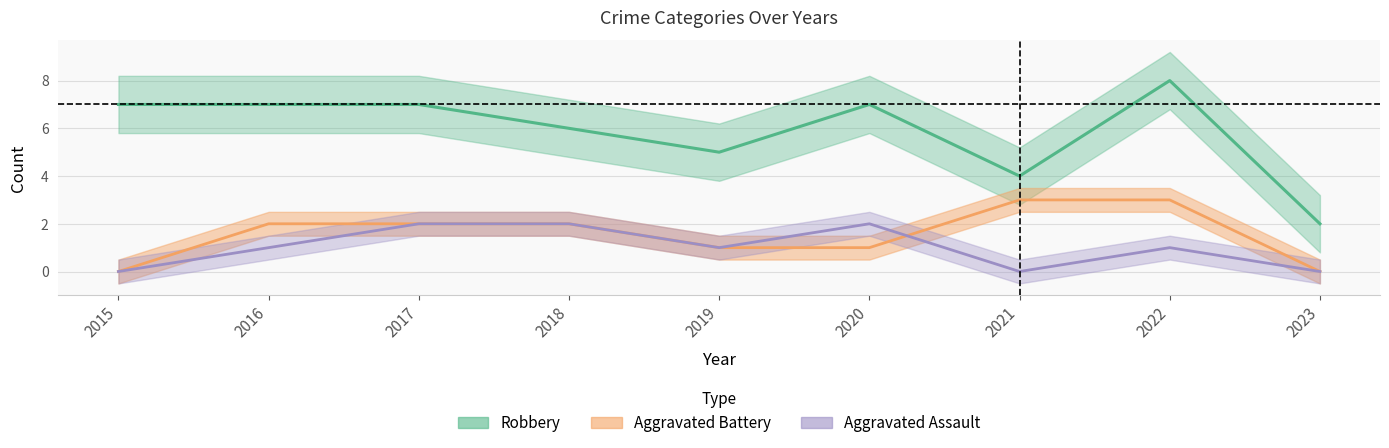

How many lines are shown in the chart?

3